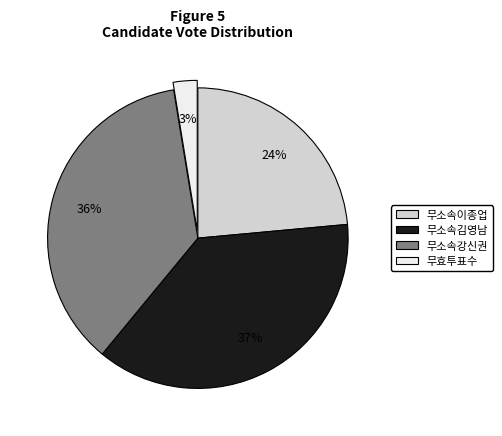

Is the sum of 무소속김영남 and 무소속강신권 greater than half?

Yes